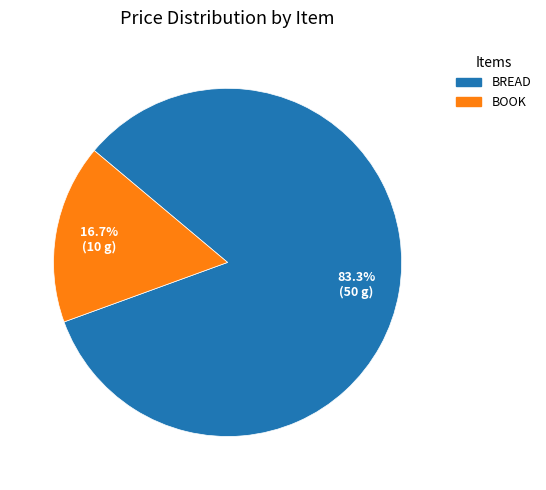

Count the number of slices in the pie.

2